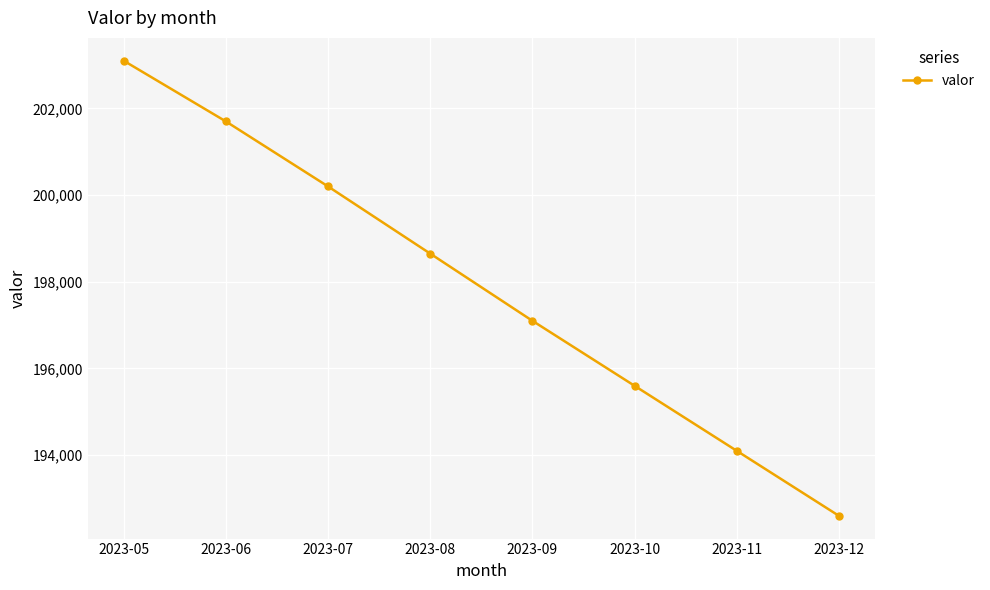

What is the value of the 6th point from the left?

195600